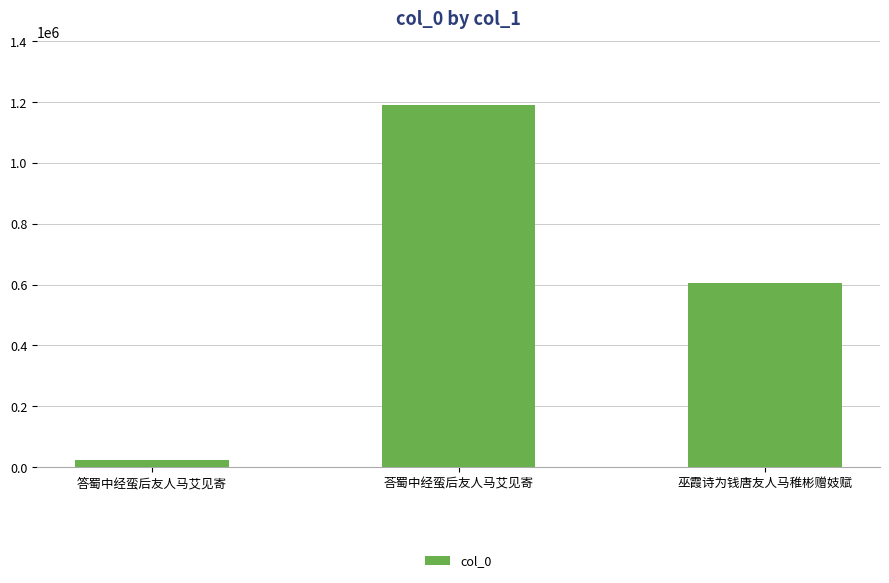

What is the label of the 1st bar from the left?

答蜀中经蛮后友人马艾见寄